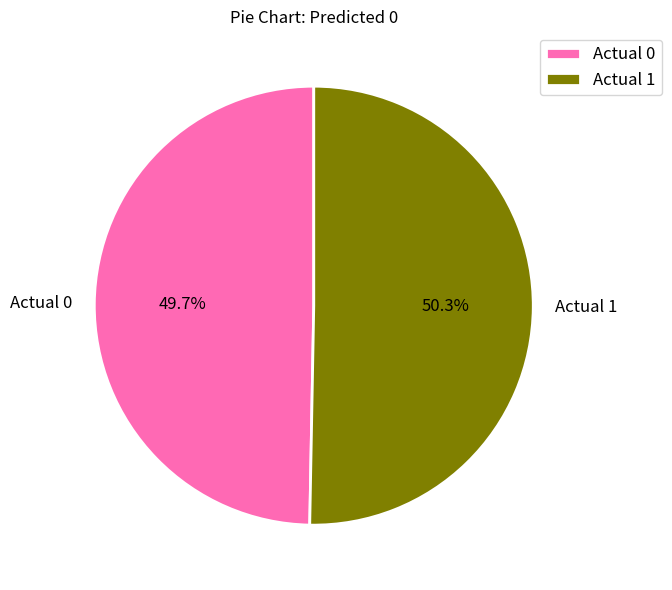

The Actual 1 slice represents 50% of the pie. True or false?

True